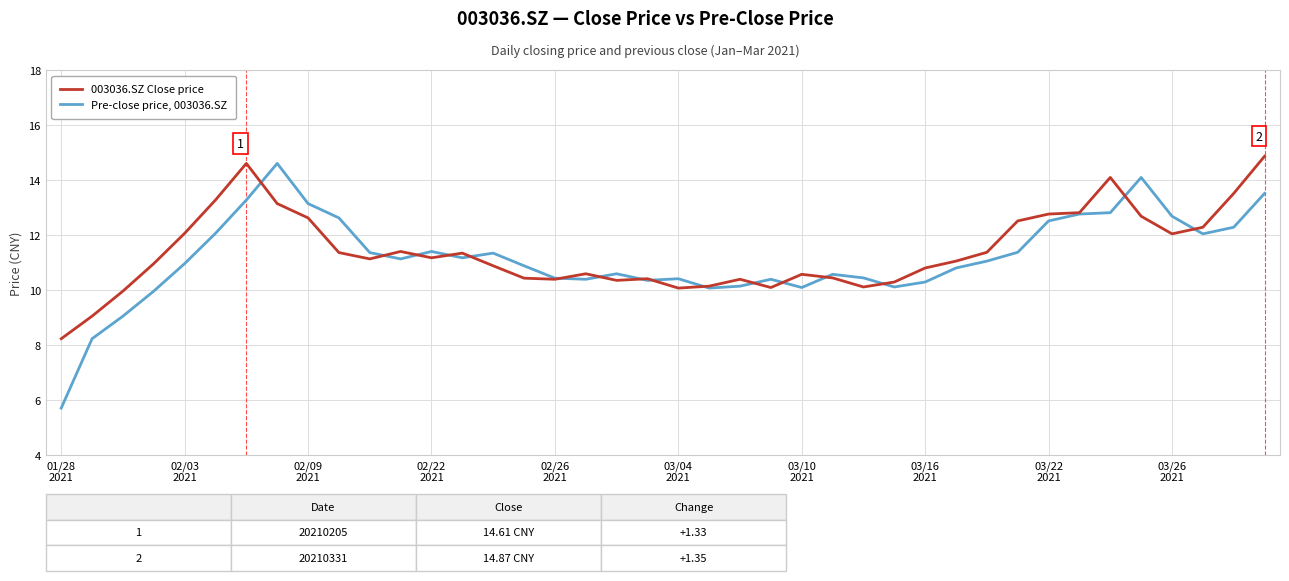

What is the minimum value shown in the chart?

5.7